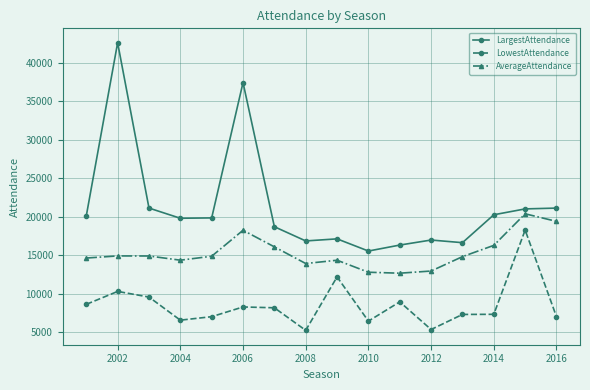

How many data points in LowestAttendance are less than 8166?

8